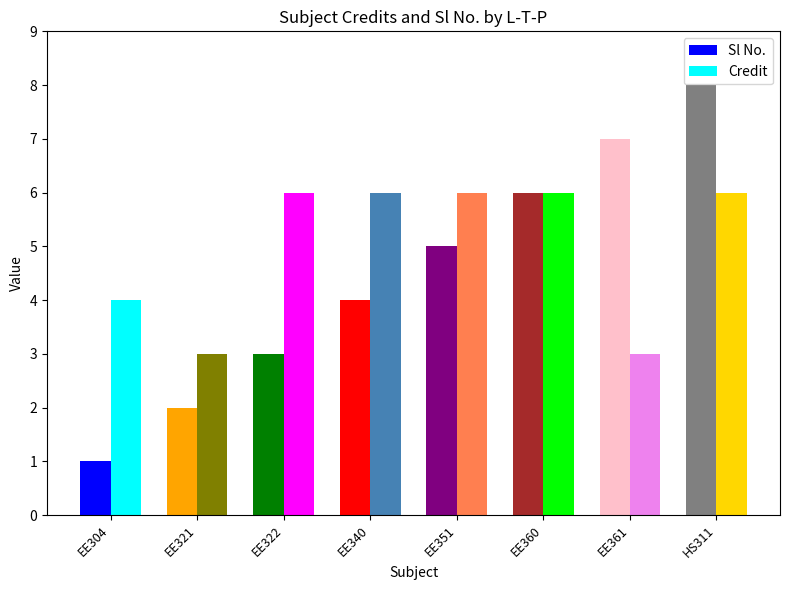

What are all the series names shown in the legend?

Sl No., Credit